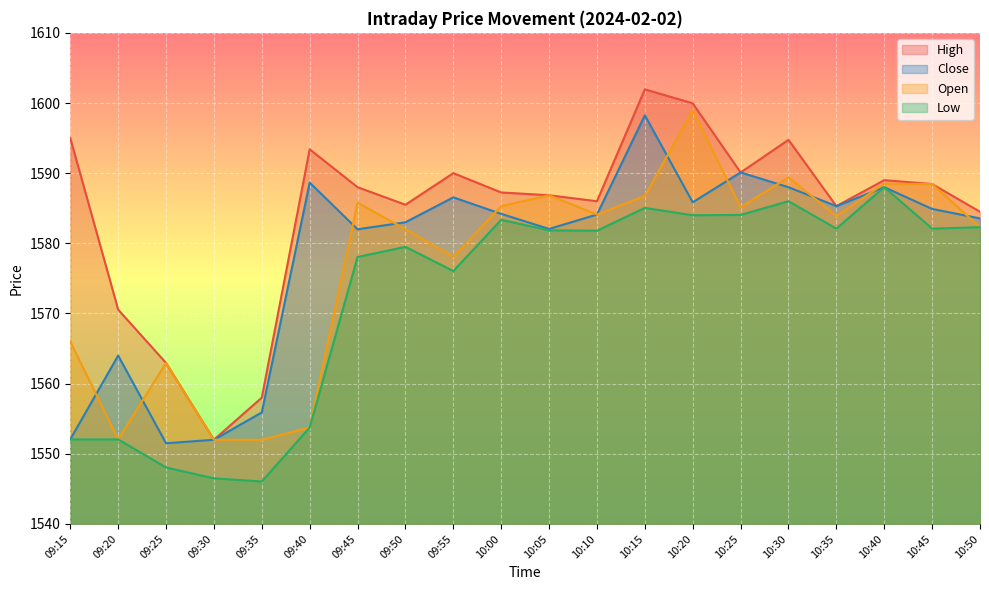

At which category does the chart reach its minimum across all series?

09:35